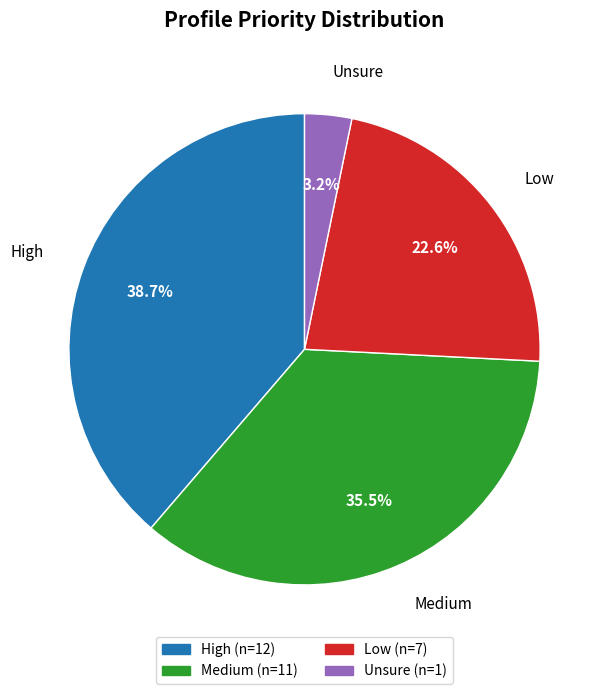

Between Unsure and Low, which is larger?

Low